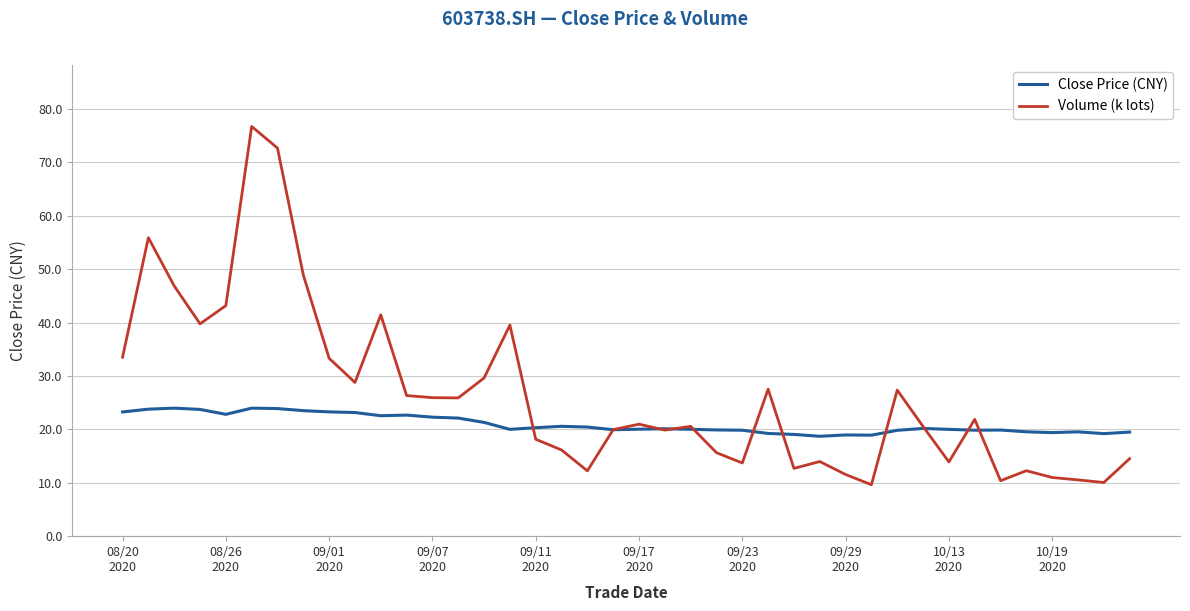

What is the greatest value displayed?

76.7